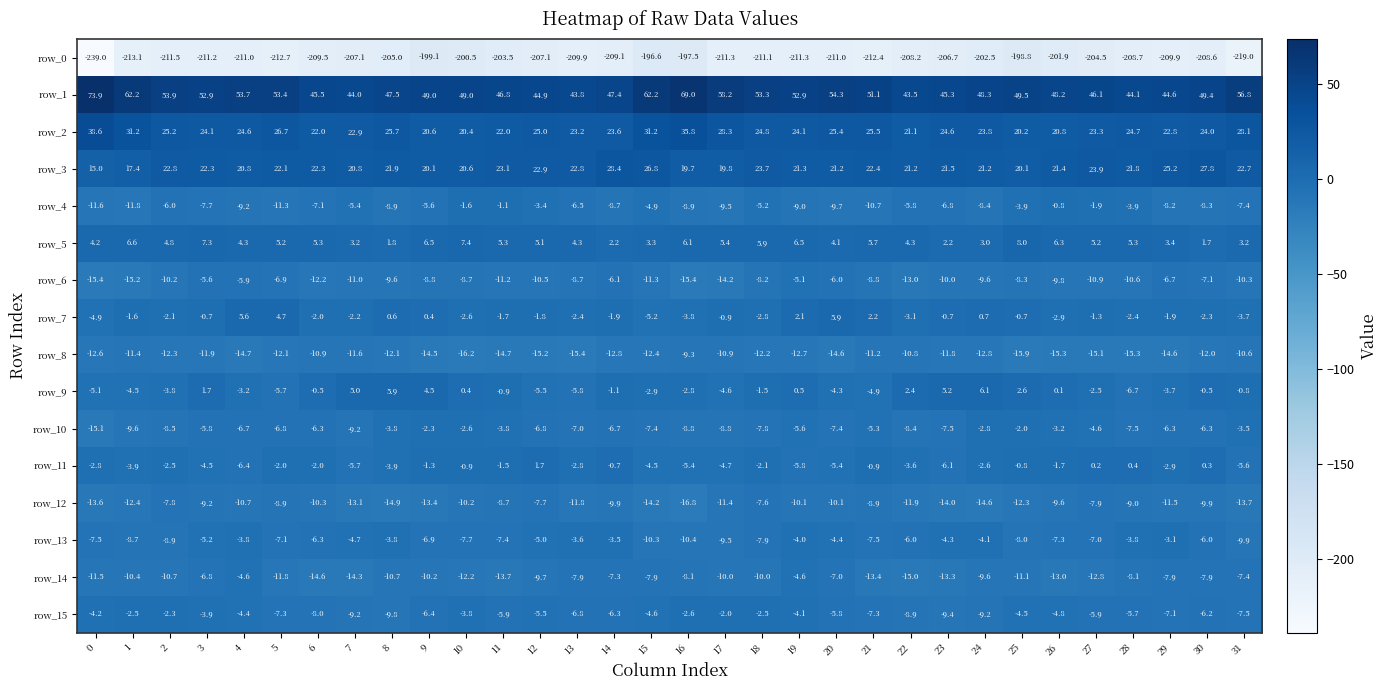

At 19, list the series in order from largest to smallest.

row_1, row_2, row_3, row_5, row_7, row_9, row_13, row_15, row_14, row_6, row_10, row_11, row_4, row_12, row_8, row_0